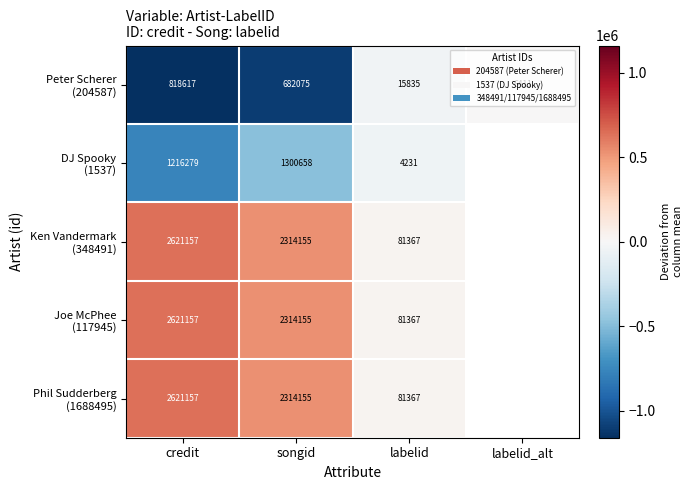

At which category does the chart reach its minimum across all series?

credit